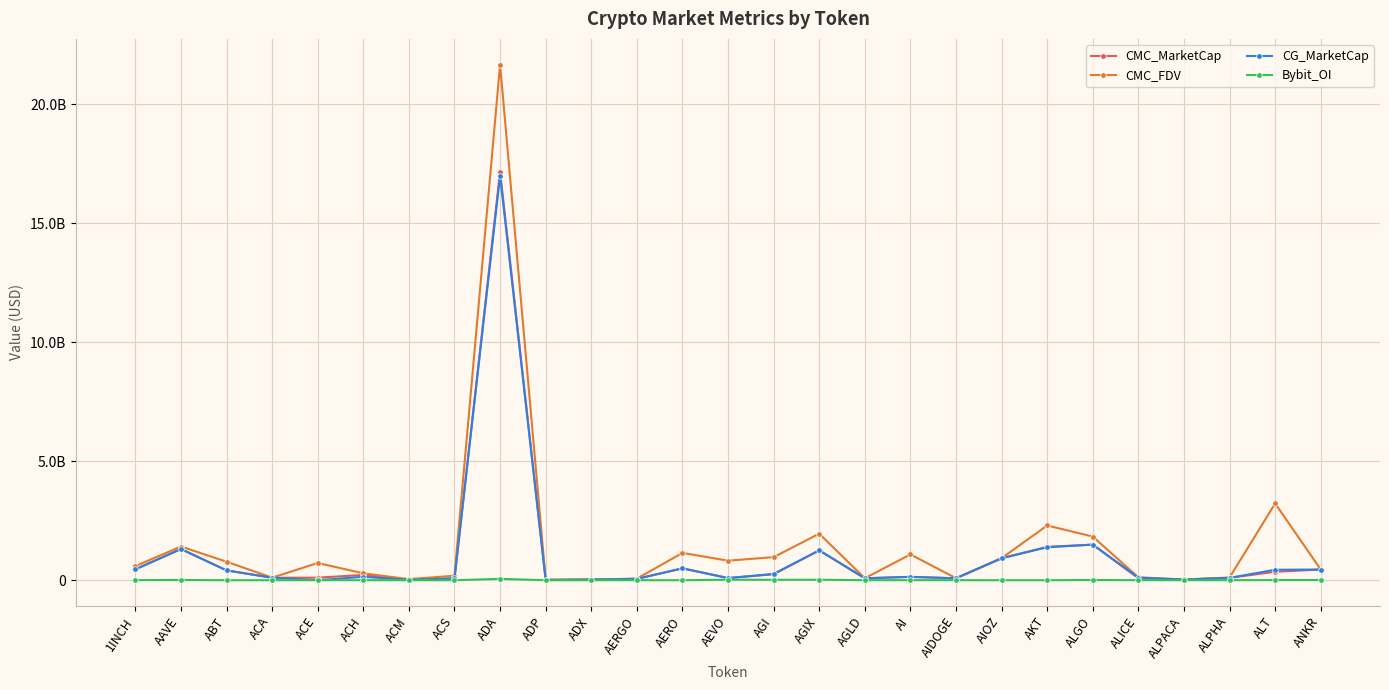

What are all the series names shown in the legend?

CMC_MarketCap, CMC_FDV, CG_MarketCap, Bybit_OI